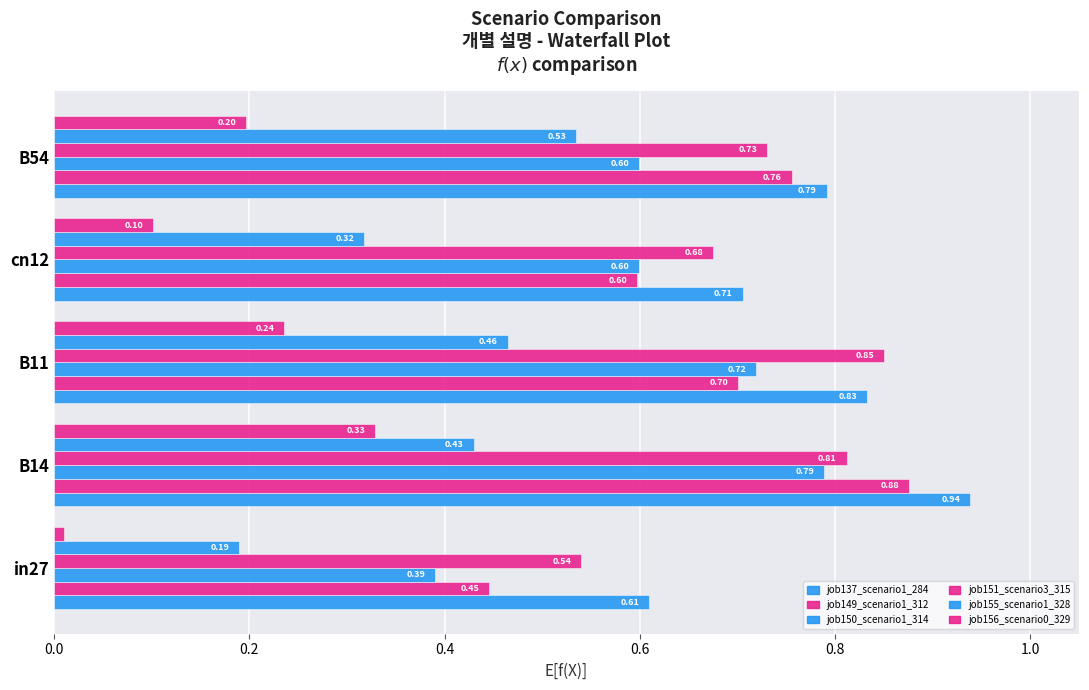

Count the number of categories in the chart.

5